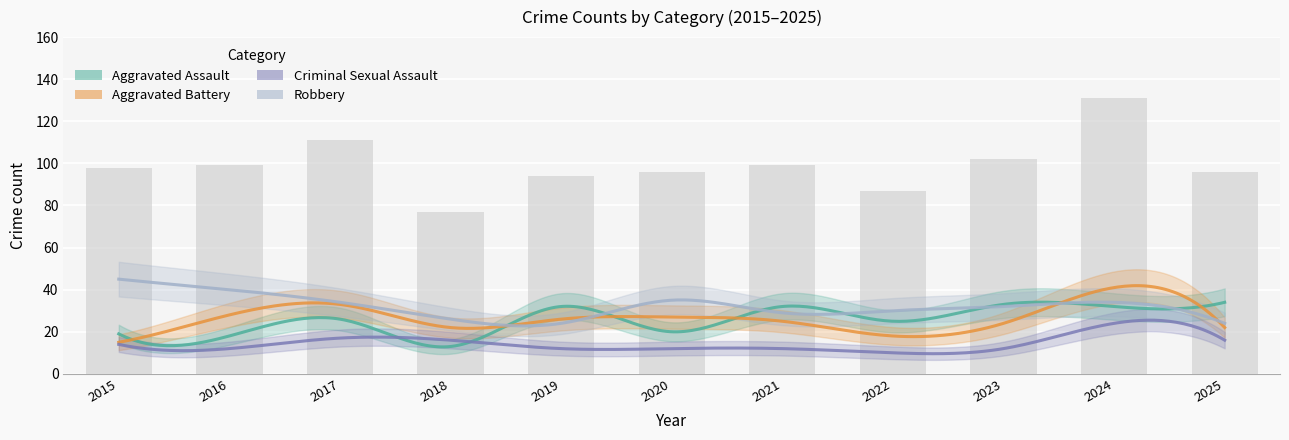

The Total series shows 87 at 2022. True or false?

True